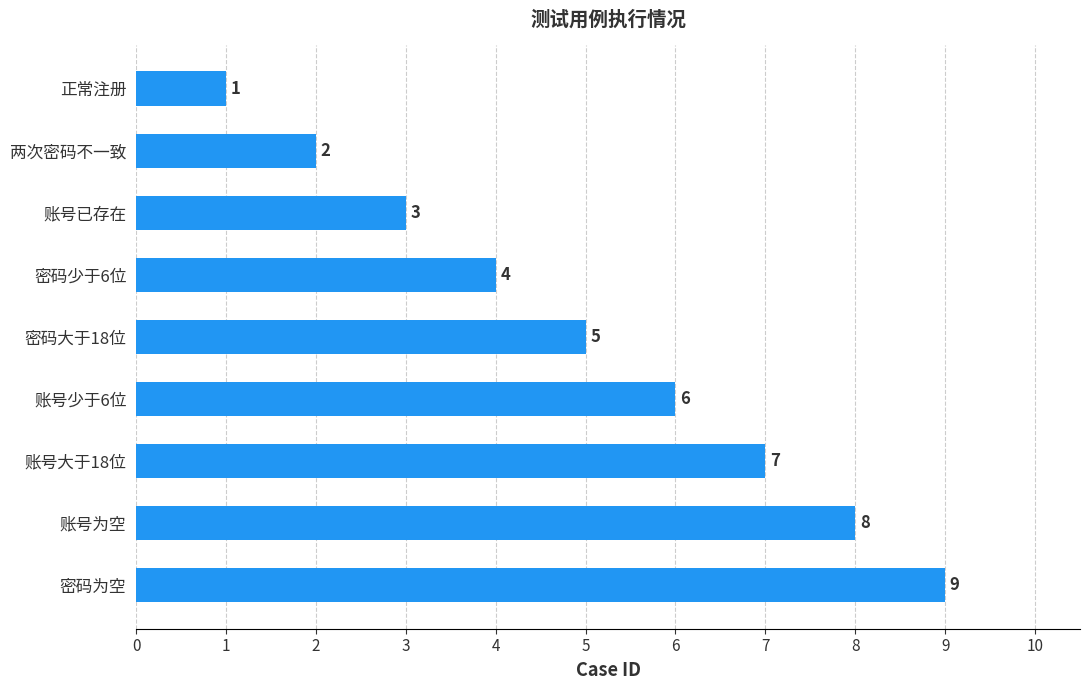

What is the ratio of the value at 账号已存在 to the value at 密码为空?

0.3